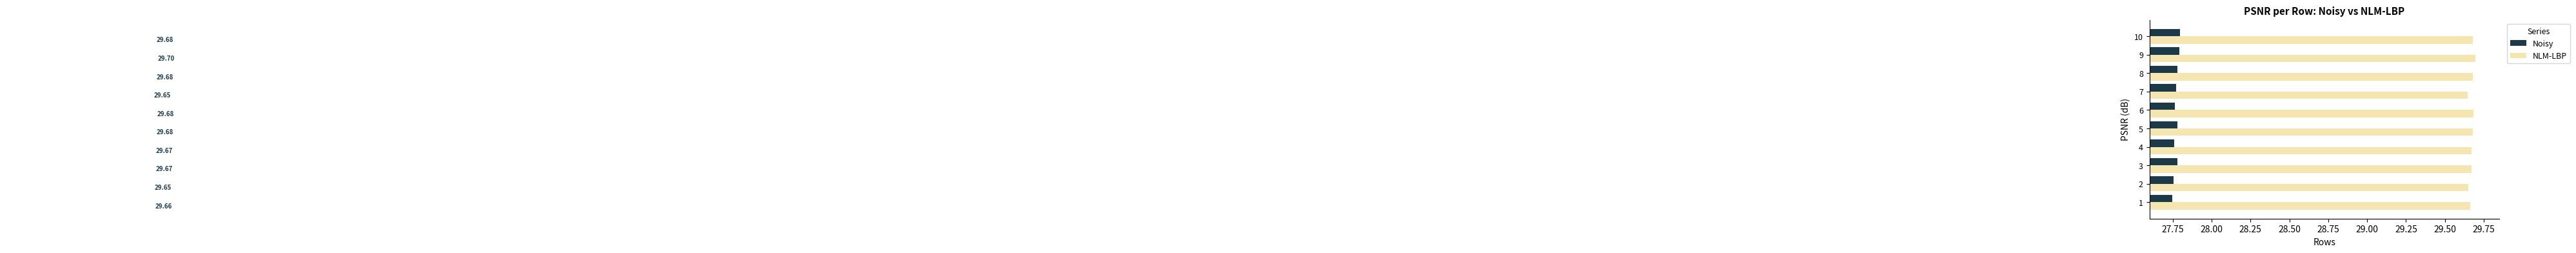

Which series has the largest total across all categories?

NLM-LBP